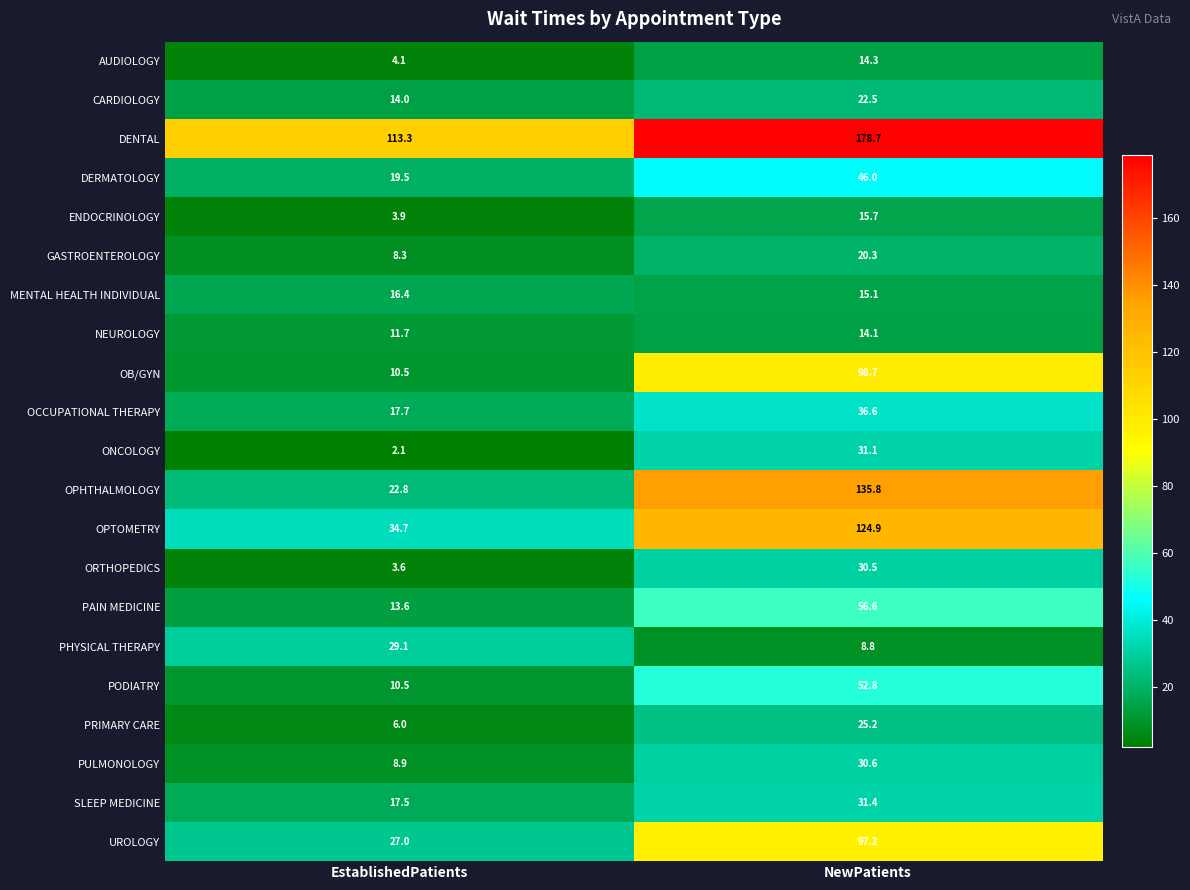

True or false: PAIN MEDICINE has a value of 94.9 at NewPatients.

False